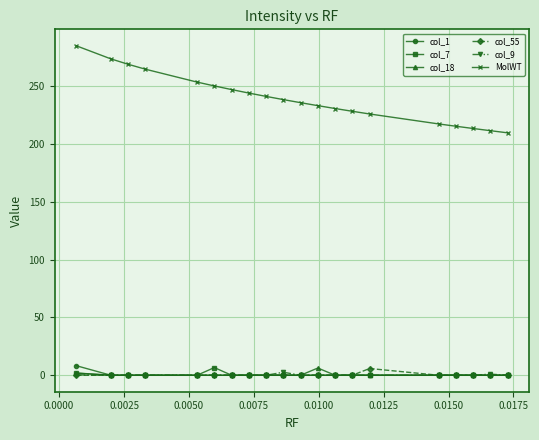

True or false: MolWT and col_9 cross at least once.

False